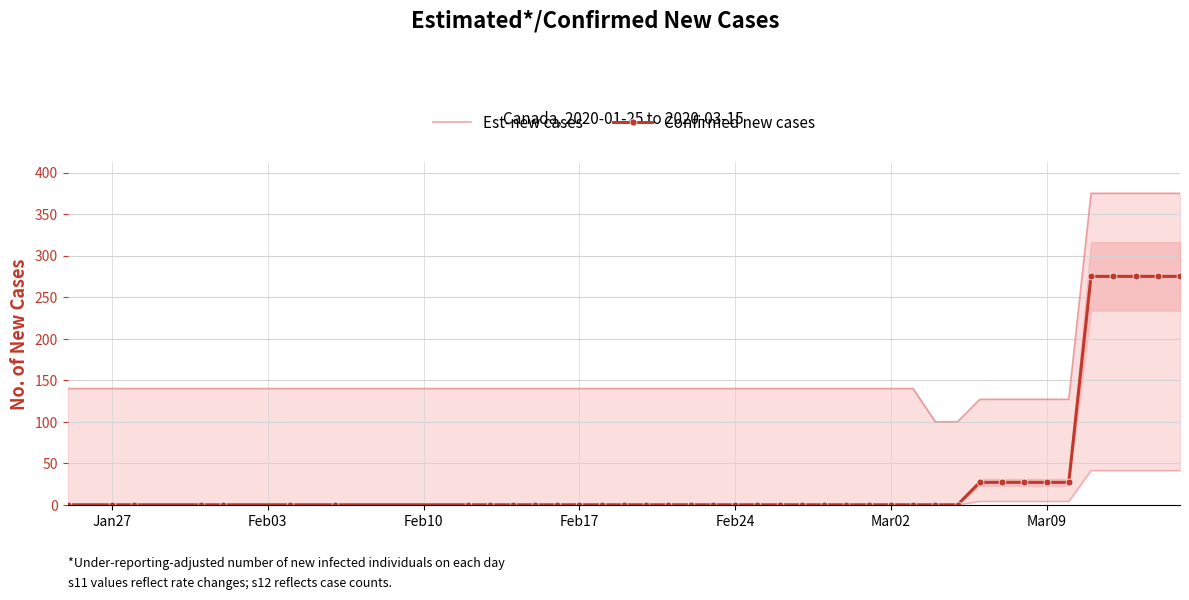

The Est-new cases series shows 27 at Mar09. True or false?

False